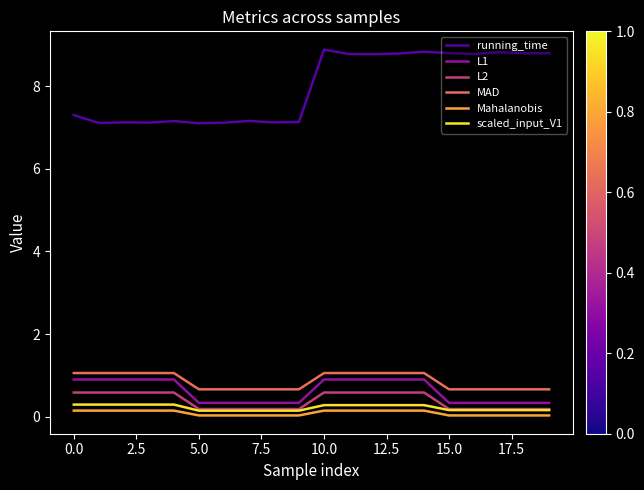

Which series has the largest total across all categories?

running_time